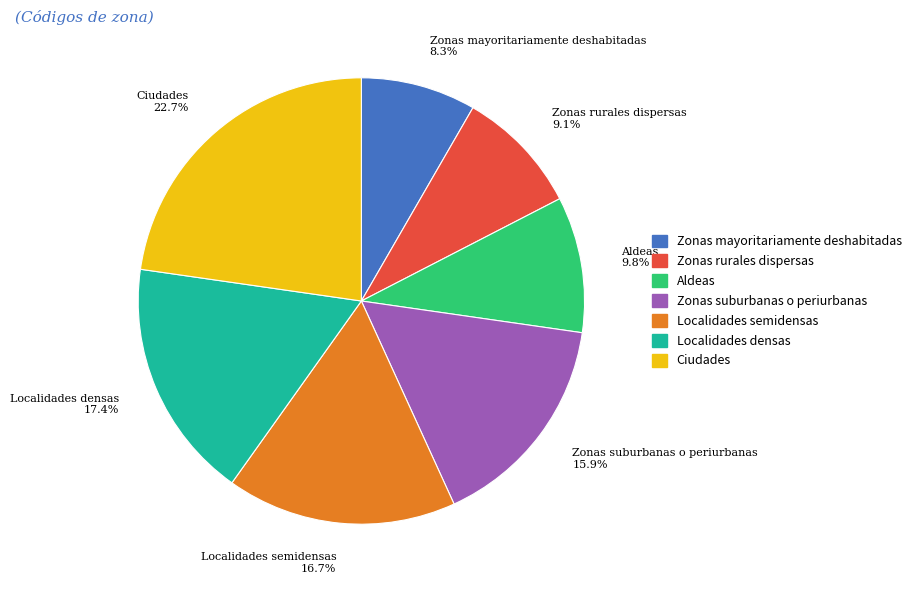

How much of the chart is everything except Localidades semidensas?

83.3%